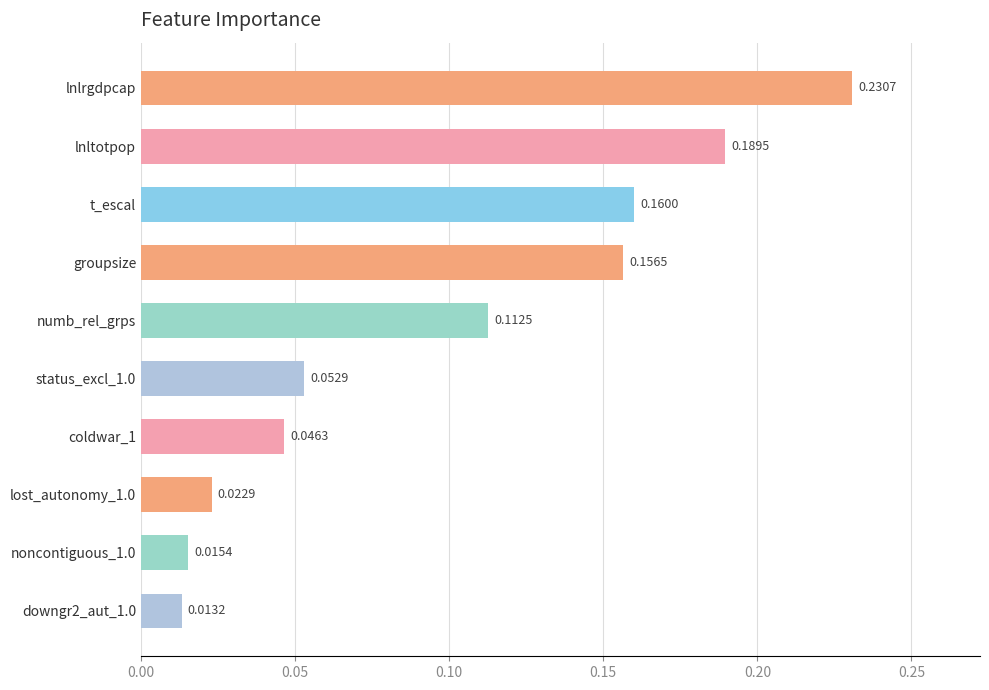

What is the sum of all values?

1.0